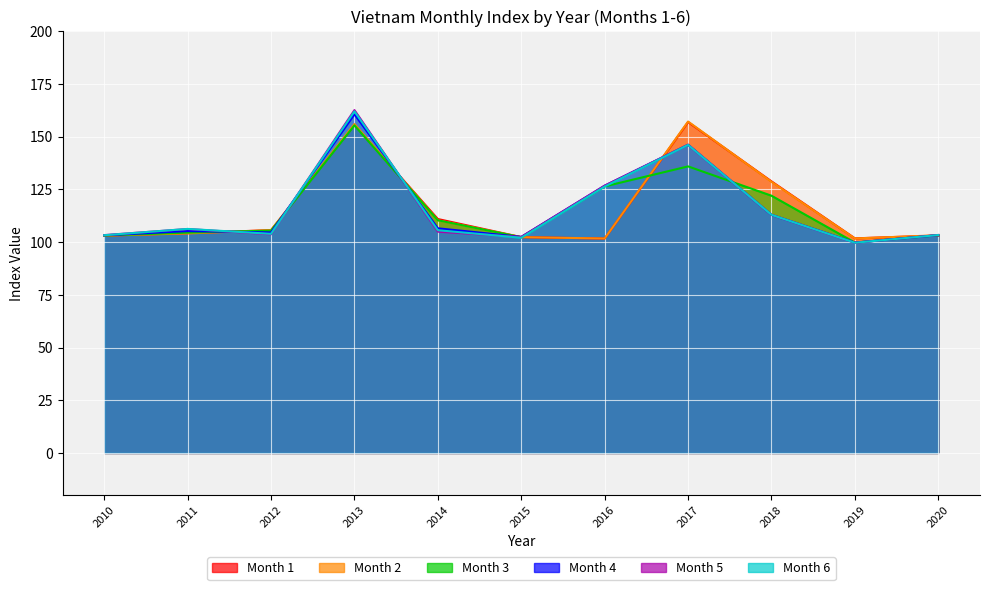

List the series in order of their peak value, lowest first.

3, 1, 2, 4, 6, 5